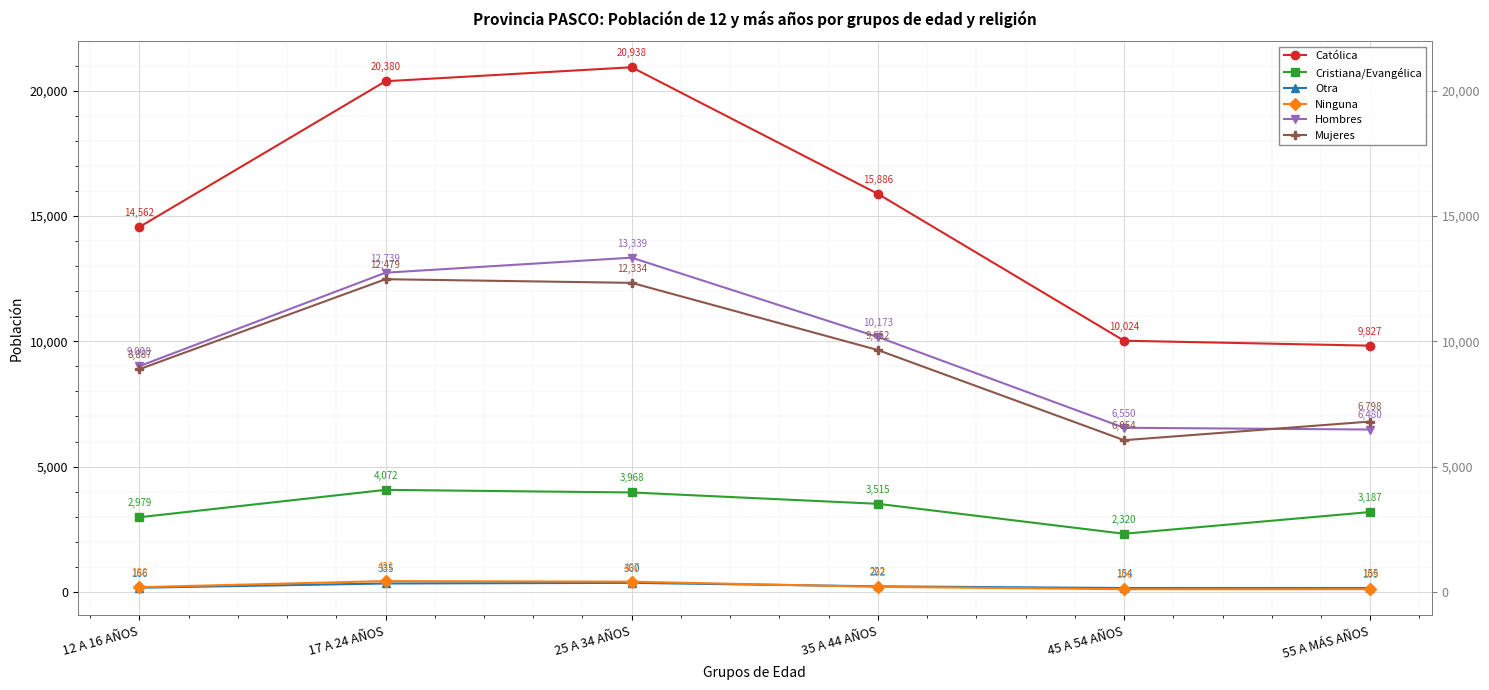

What is the label of the 1st point from the left?

12 A 16 AÑOS